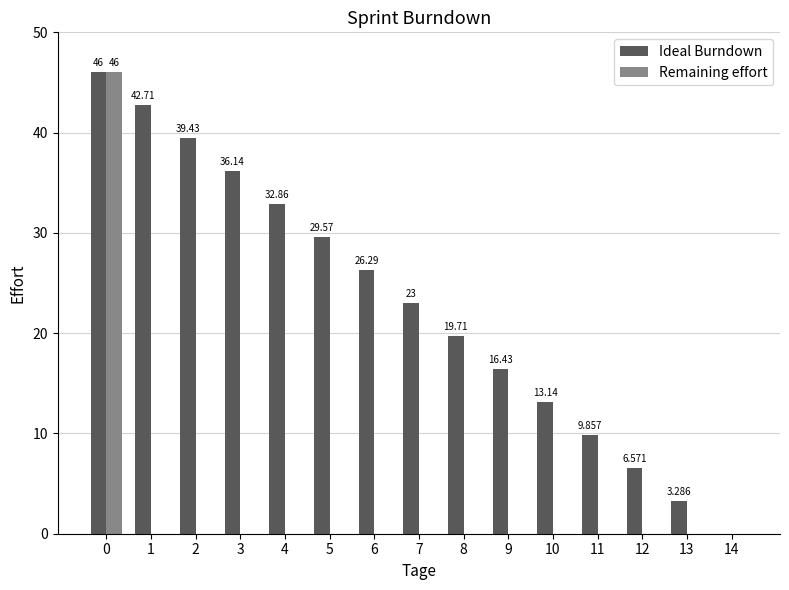

Is the value of Ideal Burndown at 4 greater than the value of Remaining effort at 13?

Yes